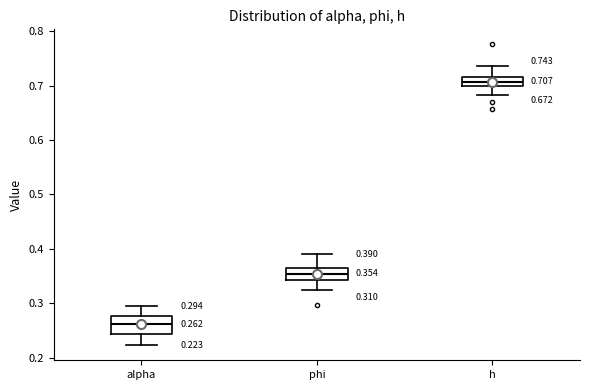

Which box is the tallest, from its lower edge to its upper edge?

alpha